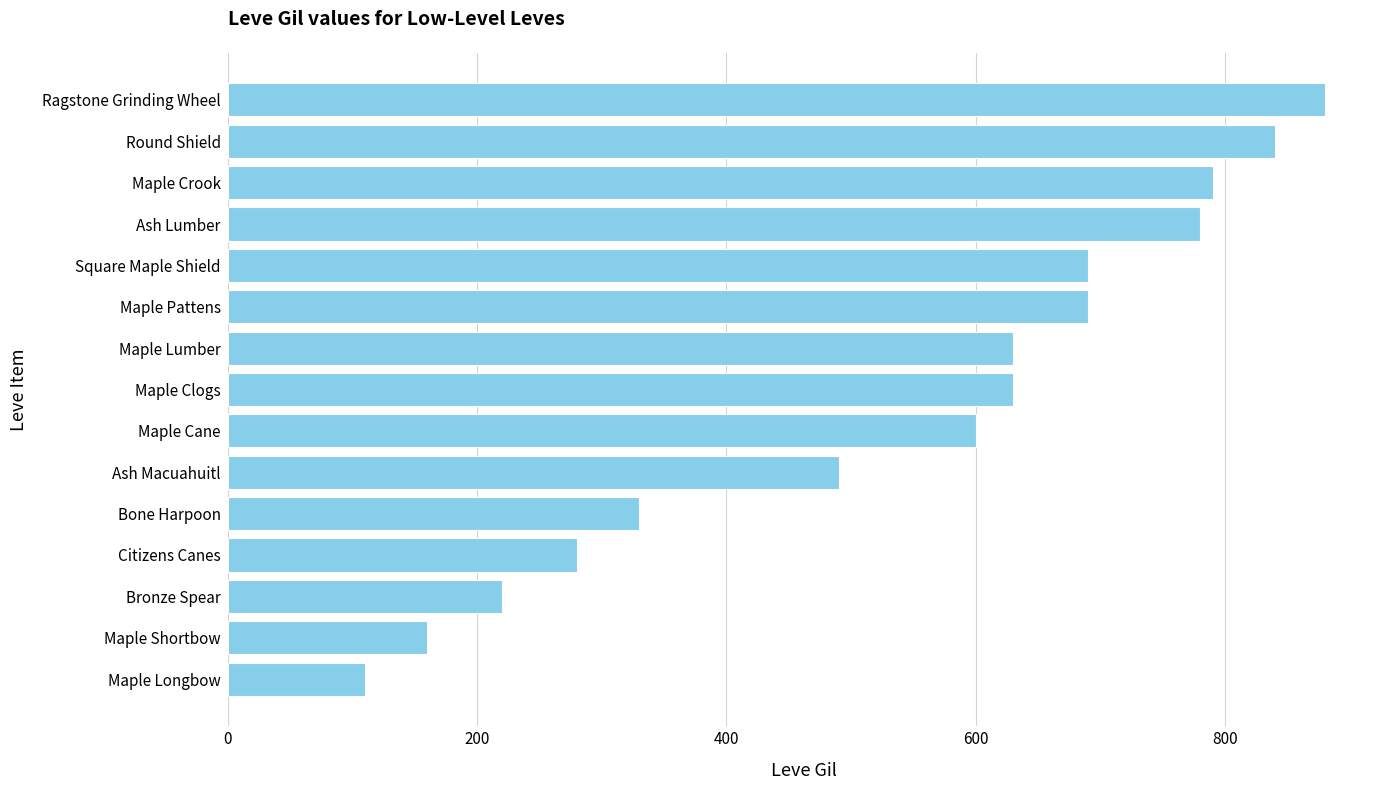

Is it true that the value at Ash Macuahuitl is 788?

False